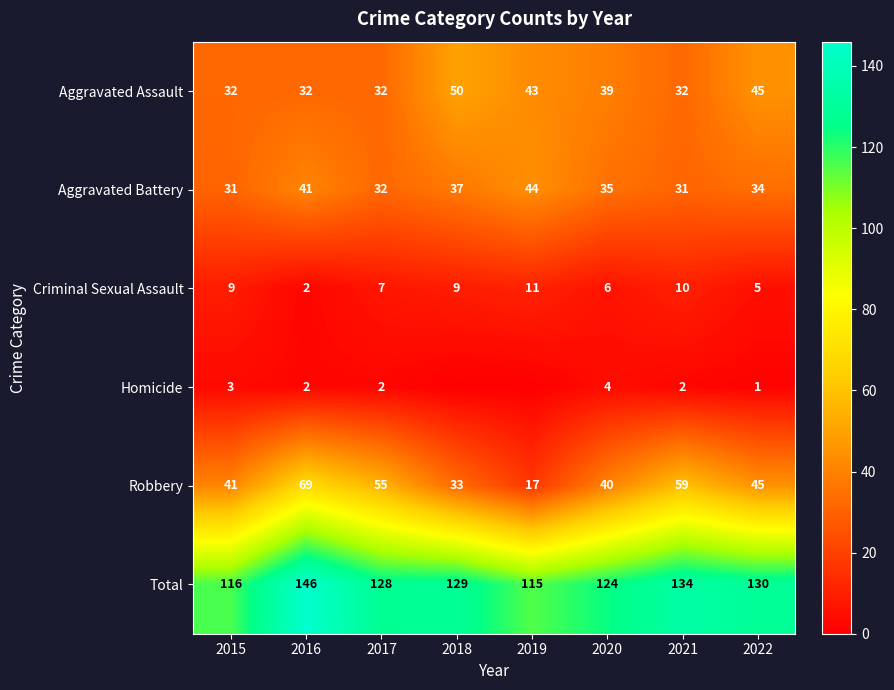

At how many categories does at least one series exceed 22?

8